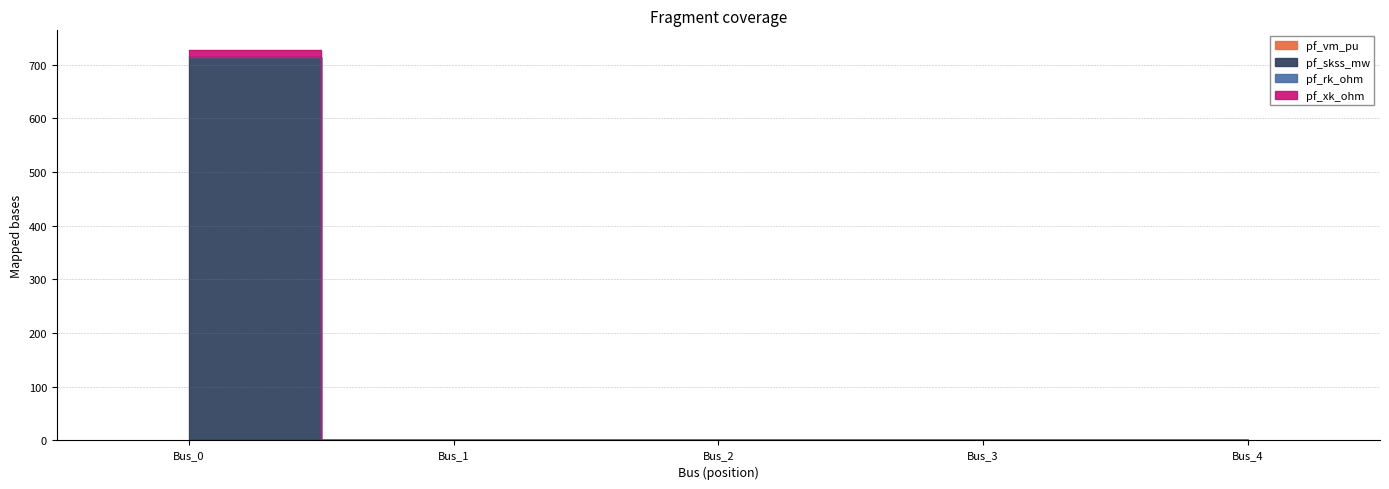

Reading left to right, what are all the values shown in this chart?

pf_vm_pu: Bus_0=0.4	Bus_1=0.5	Bus_2=0.6	Bus_3=0.7	Bus_4=0.7
pf_skss_mw: Bus_0=727.5	Bus_1=0.5	Bus_2=0.6	Bus_3=0.7	Bus_4=0.7
pf_rk_ohm: Bus_0=714.7	Bus_1=0.5	Bus_2=0.6	Bus_3=0.7	Bus_4=0.7
pf_xk_ohm: Bus_0=713.4	Bus_1=0.5	Bus_2=0.6	Bus_3=0.7	Bus_4=0.7